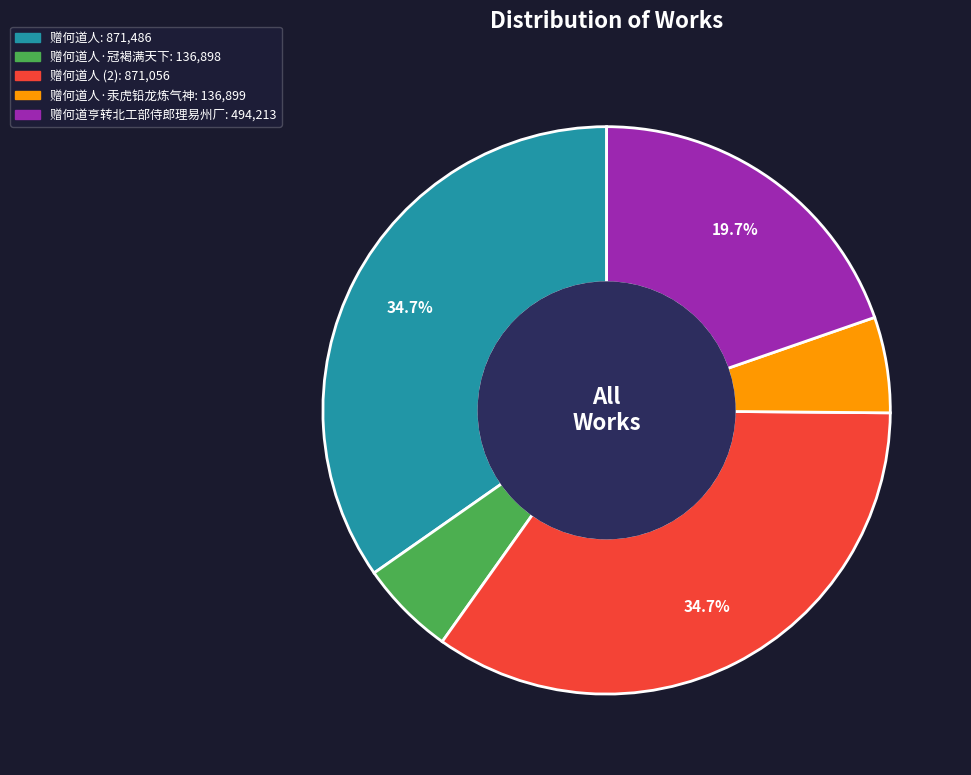

Does any single category account for the majority?

No